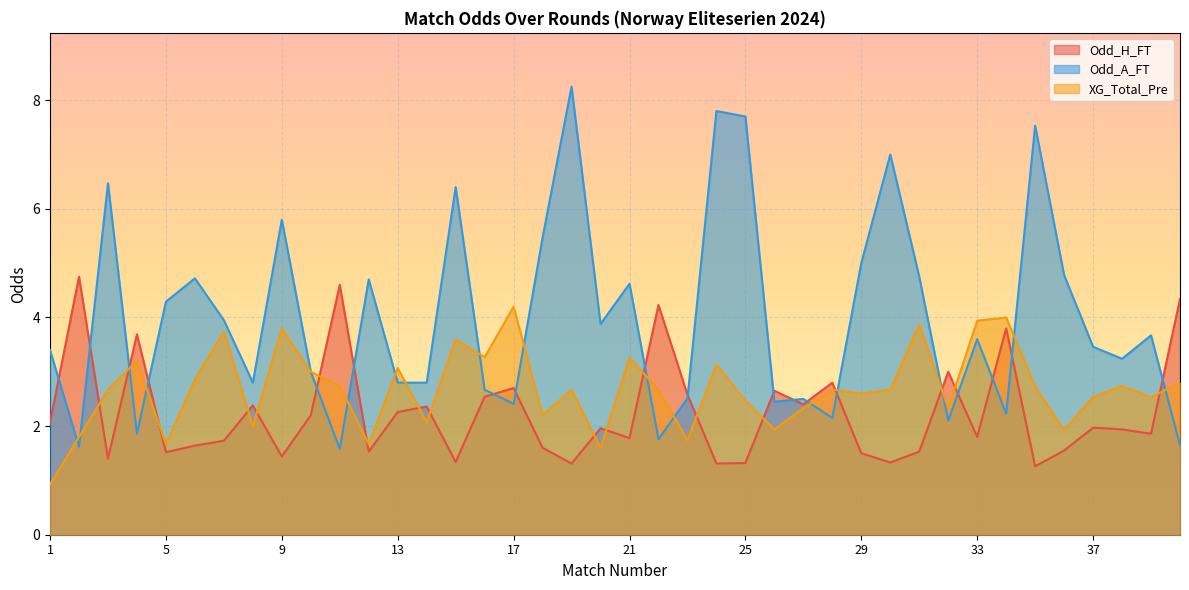

Rank the series by their average value, from highest to lowest.

Odd_A_FT, XG_Total_Pre, Odd_H_FT